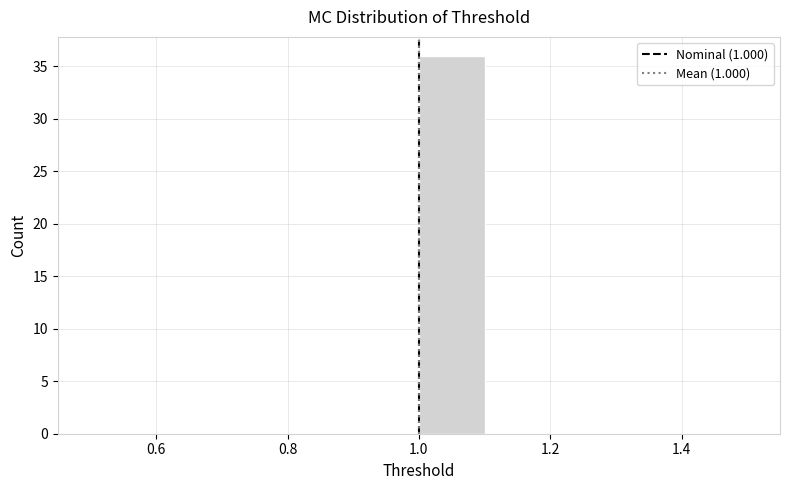

Reading left to right, transcribe this chart: for each bar, give the range it covers on the x-axis and its height. The values are not printed on the chart, so give them approximately, as read against the axis.

0.5 to 0.6: 0
0.6 to 0.7: 0
0.7 to 0.8: 0
0.8 to 0.9: 0
0.9 to 1.0: 0
1.0 to 1.1: 36
1.1 to 1.2: 0
1.2 to 1.3: 0
1.3 to 1.4: 0
1.4 to 1.5: 0